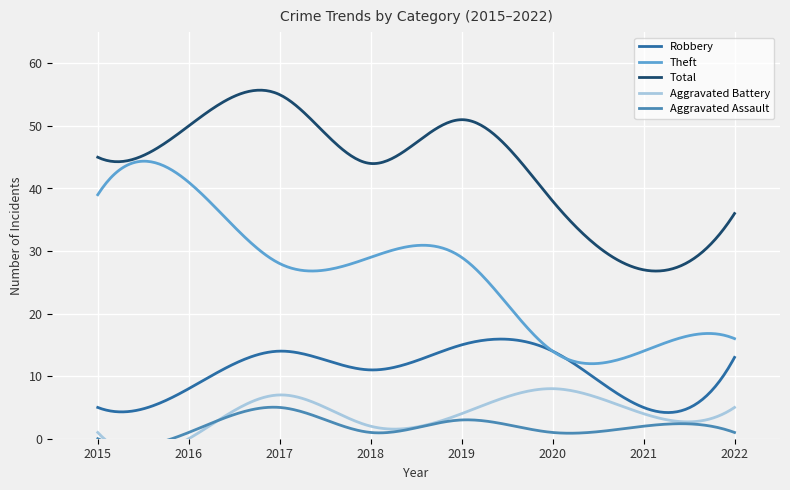

What is the difference between the highest and lowest values at 2022?

35